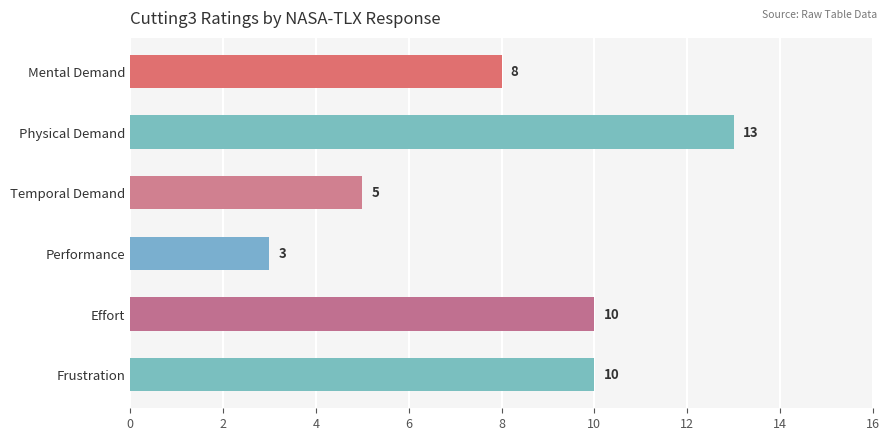

Reading bottom to top, what are all the values shown in this chart?

Frustration=10	Effort=10	Performance=3	Temporal Demand=5	Physical Demand=13	Mental Demand=8